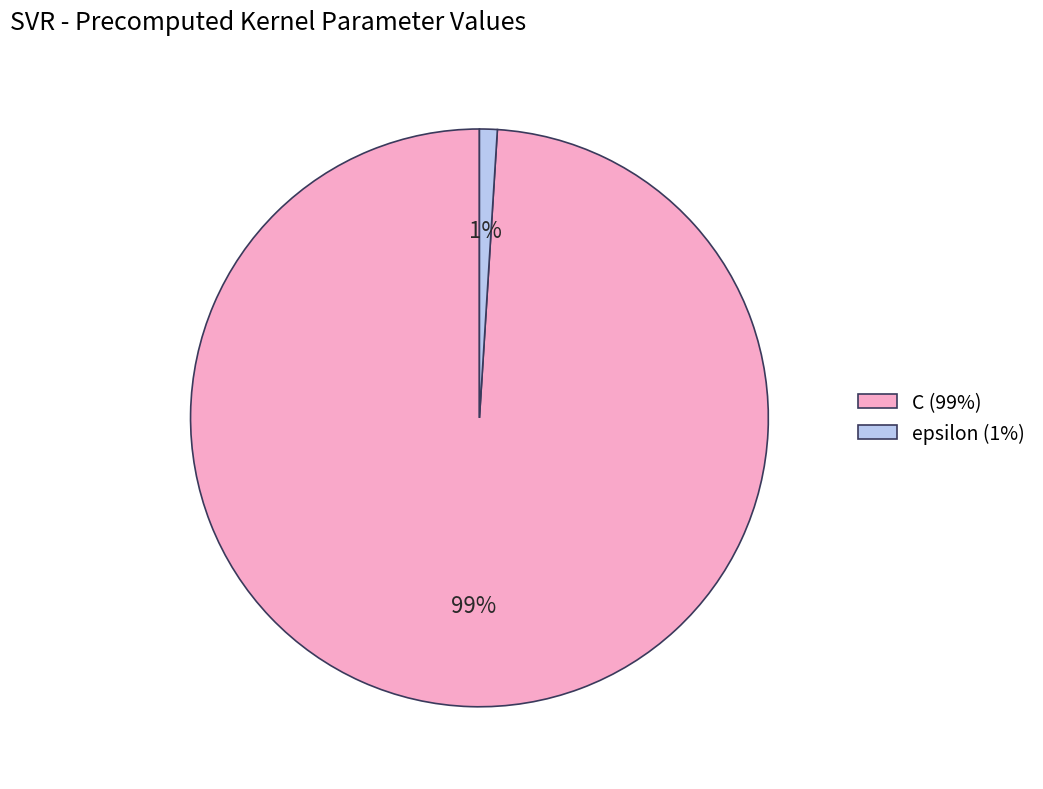

Is it true that C is 99% of the pie?

True